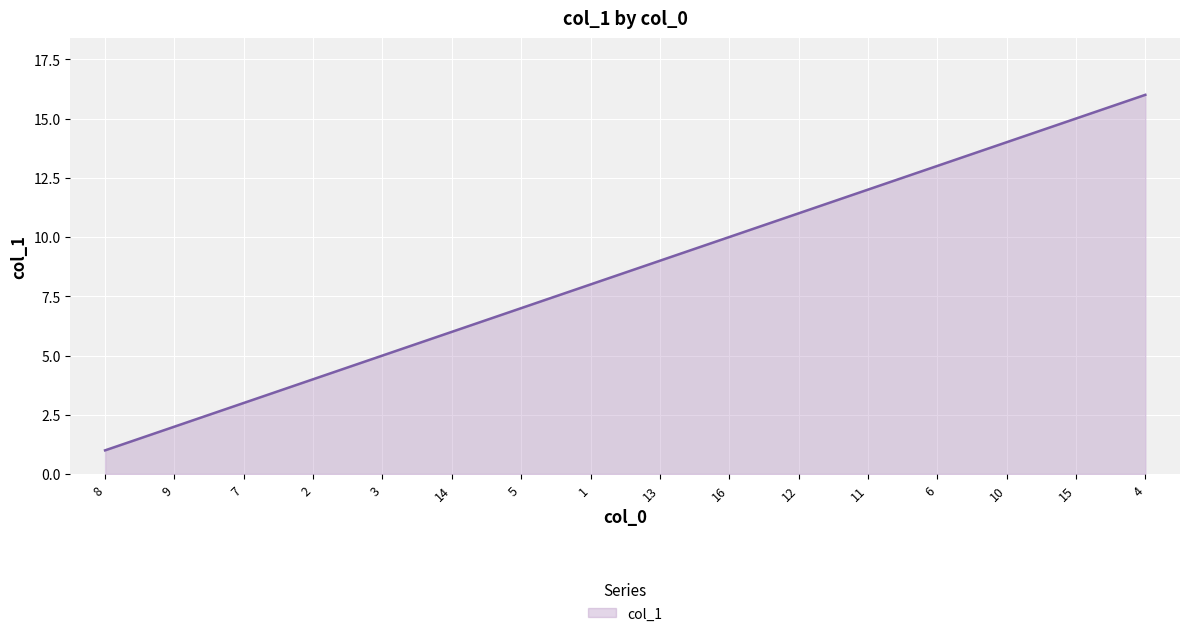

List the labels in order of value, largest first.

4, 15, 10, 6, 11, 12, 16, 13, 1, 5, 14, 3, 2, 7, 9, 8